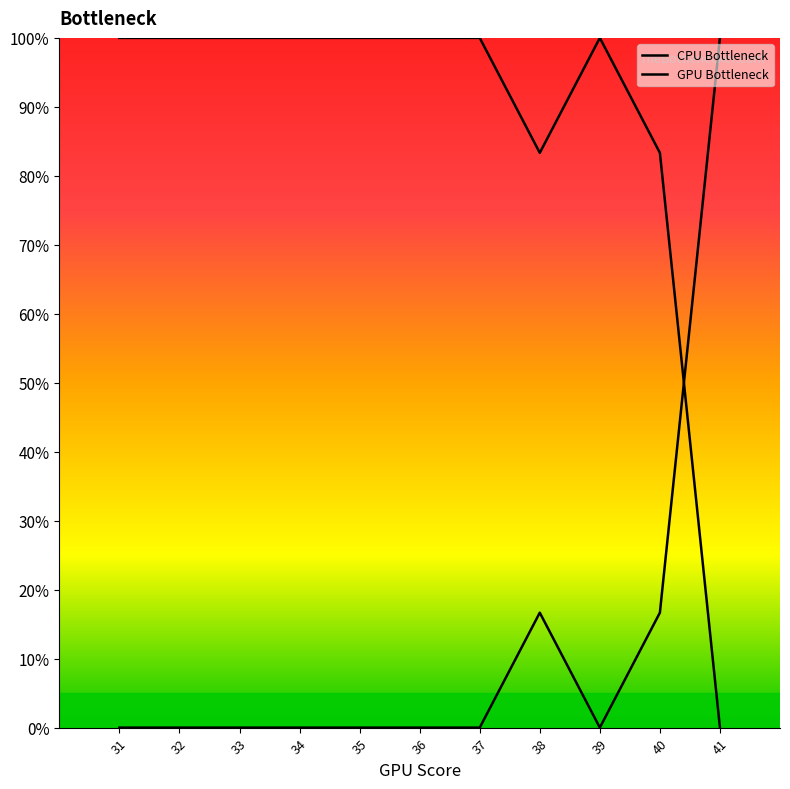

How many lines are shown in the chart?

2